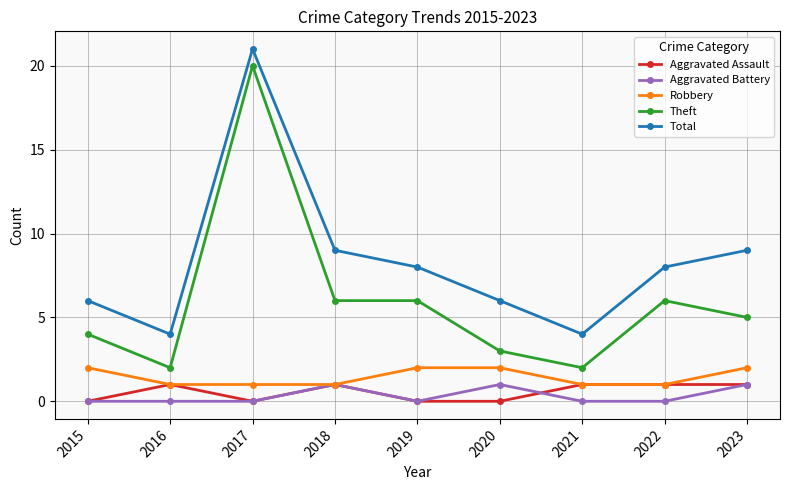

At 2020, list the series in order from largest to smallest.

Total, Theft, Robbery, Aggravated Battery, Aggravated Assault